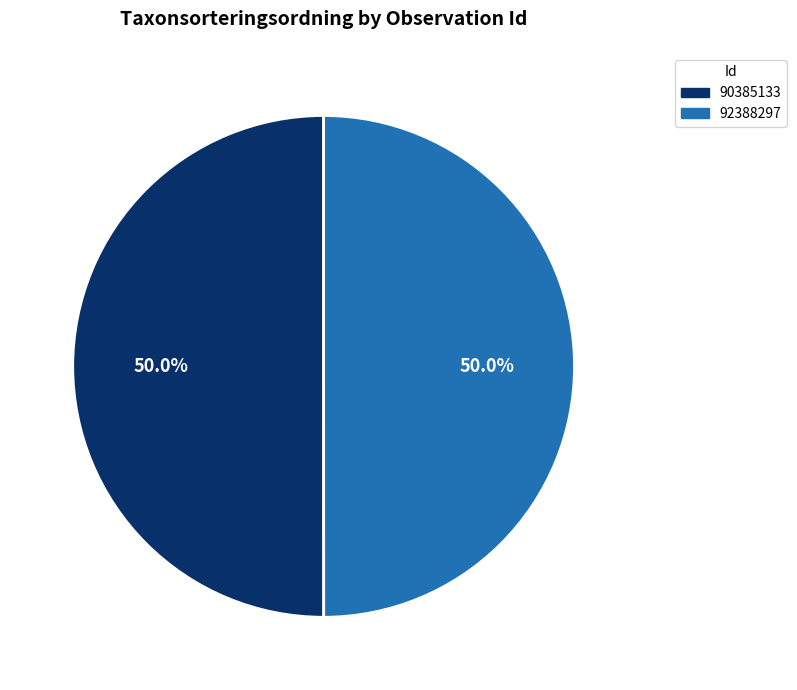

Combined, what portion of the pie is 90385133 and 92388297?

100.0%